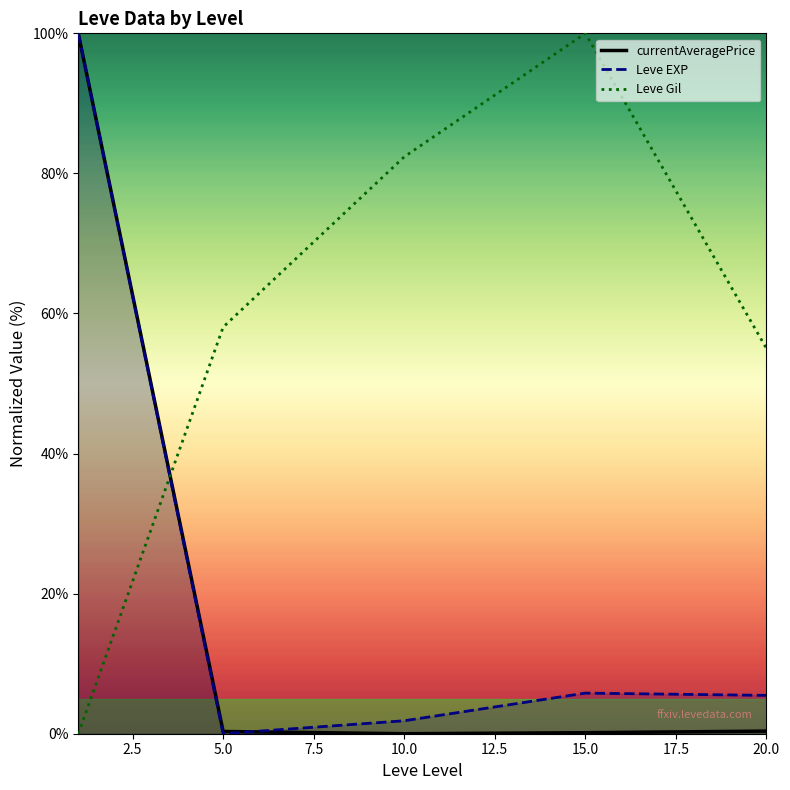

How many values in the Leve EXP series are below 5?

2